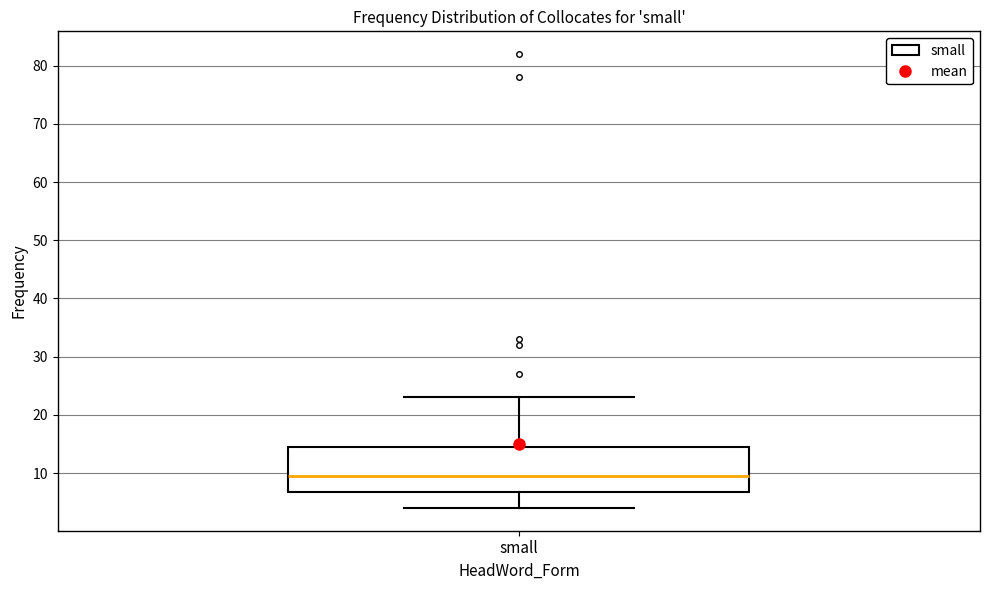

Read this box plot against the y-axis: the position of the median line, the range covered by the box, and the ends of both whiskers. The values are not printed on the chart, so give them approximately, as read against the axis.

median 10, box 7 to 15, whiskers 4 to 23